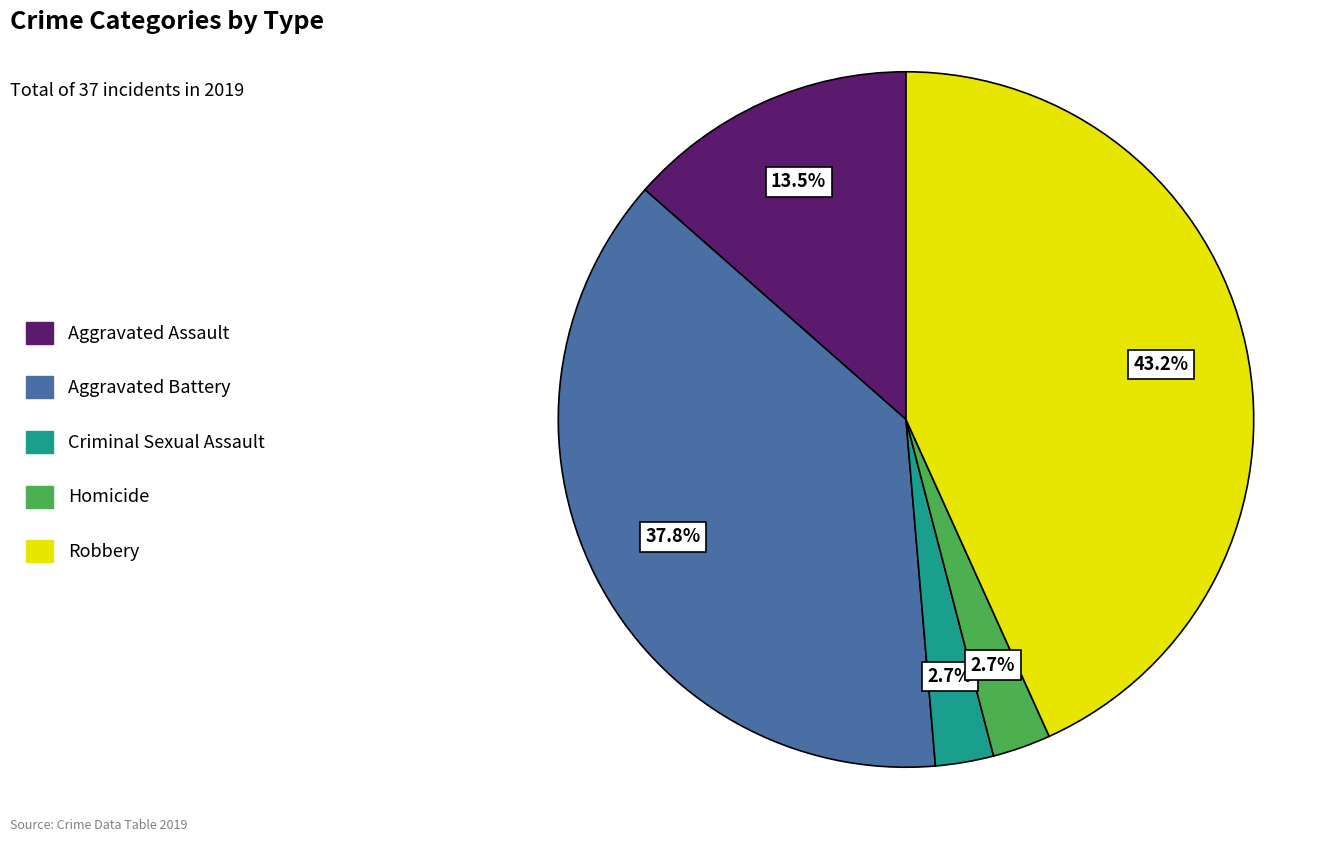

Do Aggravated Battery and Robbery together represent more than half of the pie?

Yes